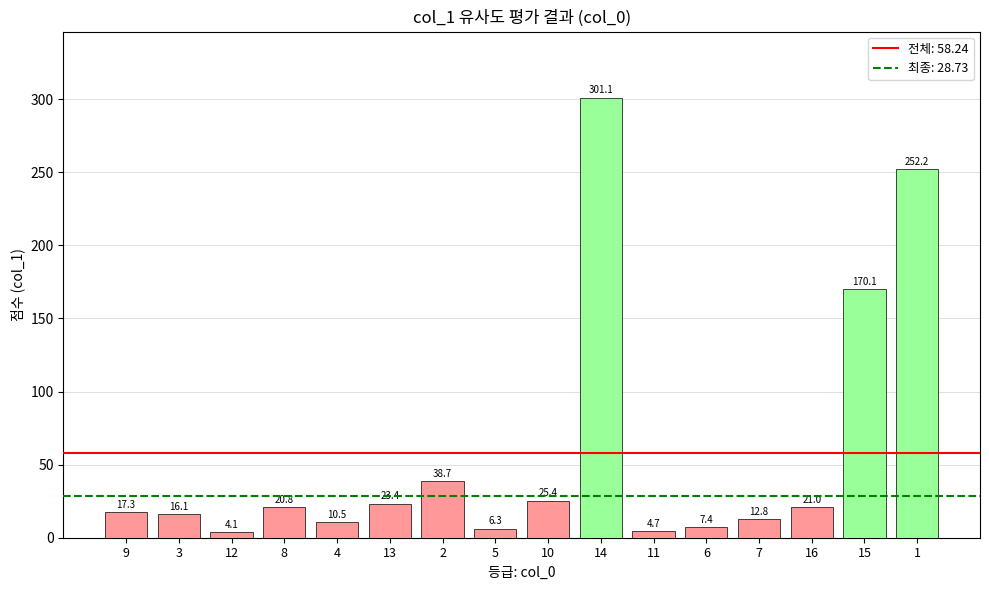

Reading left to right, what are all the values shown in this chart?

9=17.3	3=16.1	12=4.1	8=20.8	4=10.5	13=23.4	2=38.7	5=6.3	10=25.4	14=301.1	11=4.7	6=7.4	7=12.8	16=21.0	15=170.1	1=252.2